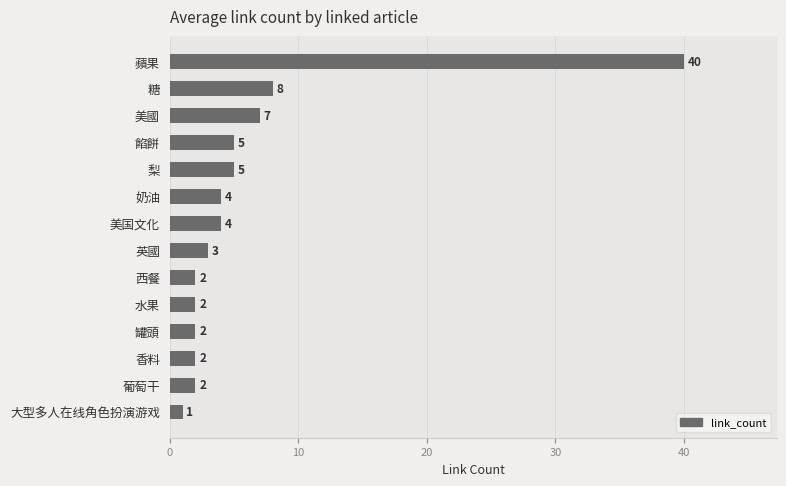

What is the average value?

6